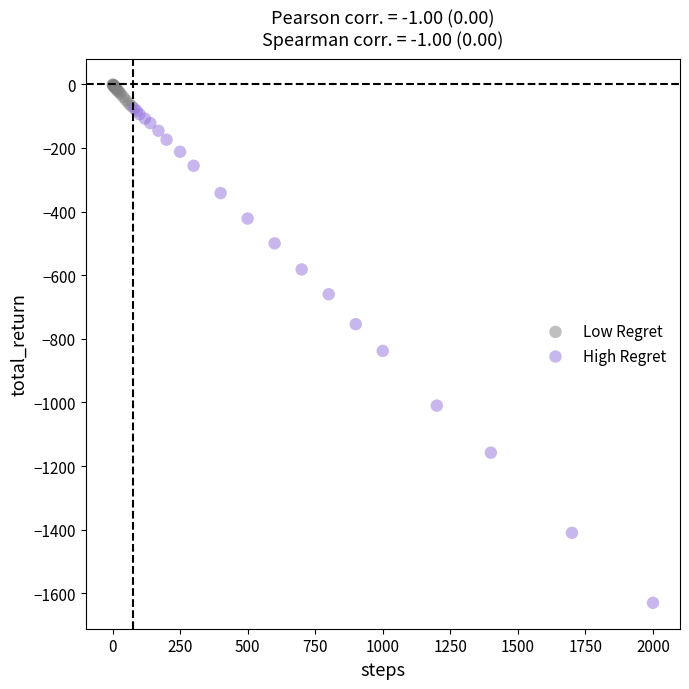

Which series reaches the maximum Y coordinate?

Low Regret